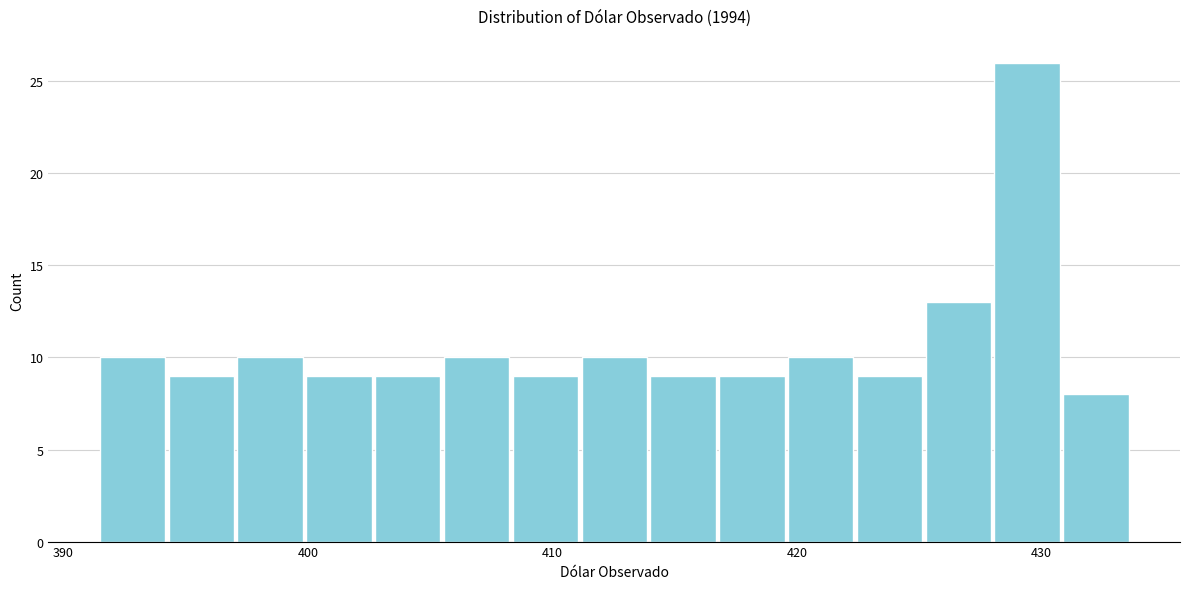

Around what value on the x-axis is the tallest bar? Give the approximate position of its centre, as read against the axis.

429